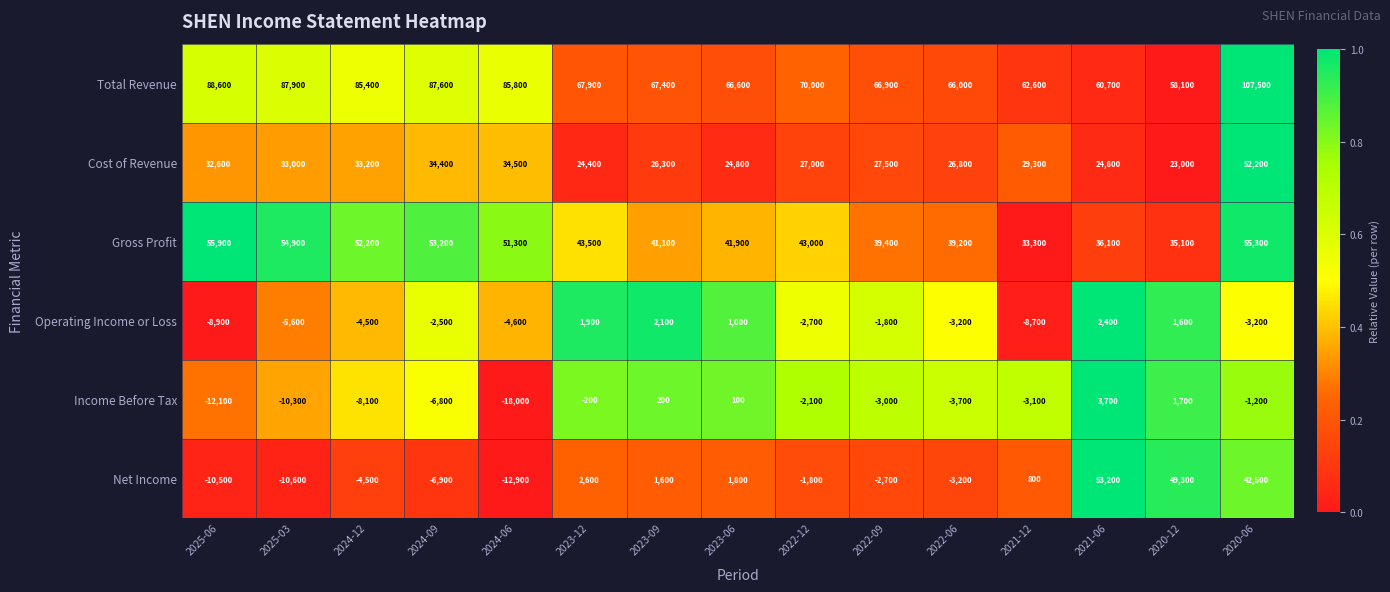

What is the total value across all series at 2022-12?

133400